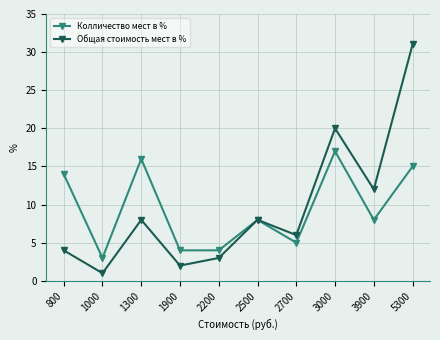

Between 3000 and 5300, which series saw the biggest shift?

Общая стоимость мест в %